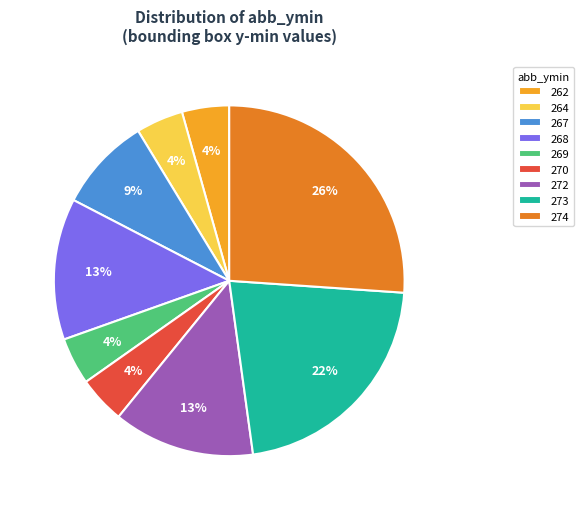

What percentage is the 272 slice, to the nearest percent?

13%